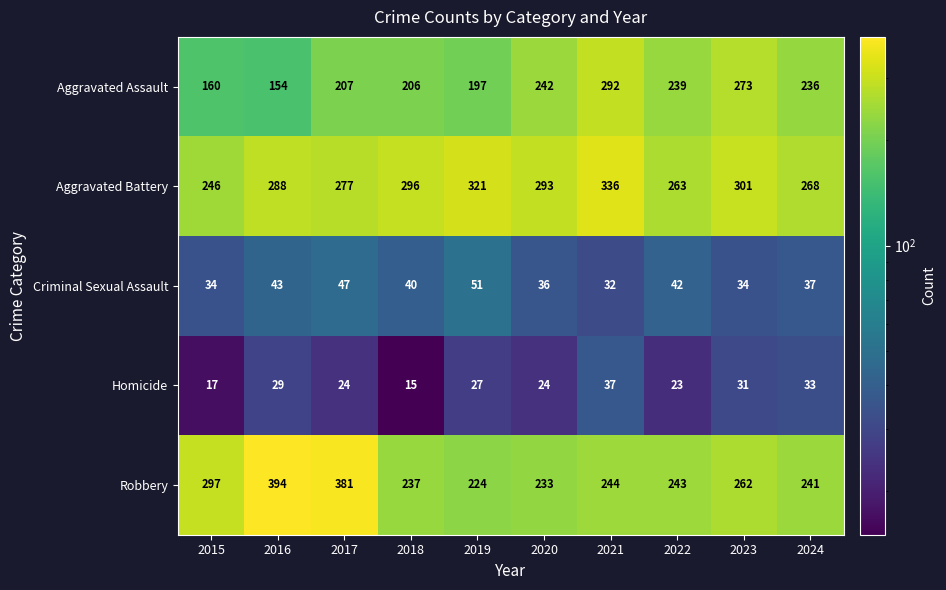

Count the number of categories in the chart.

10